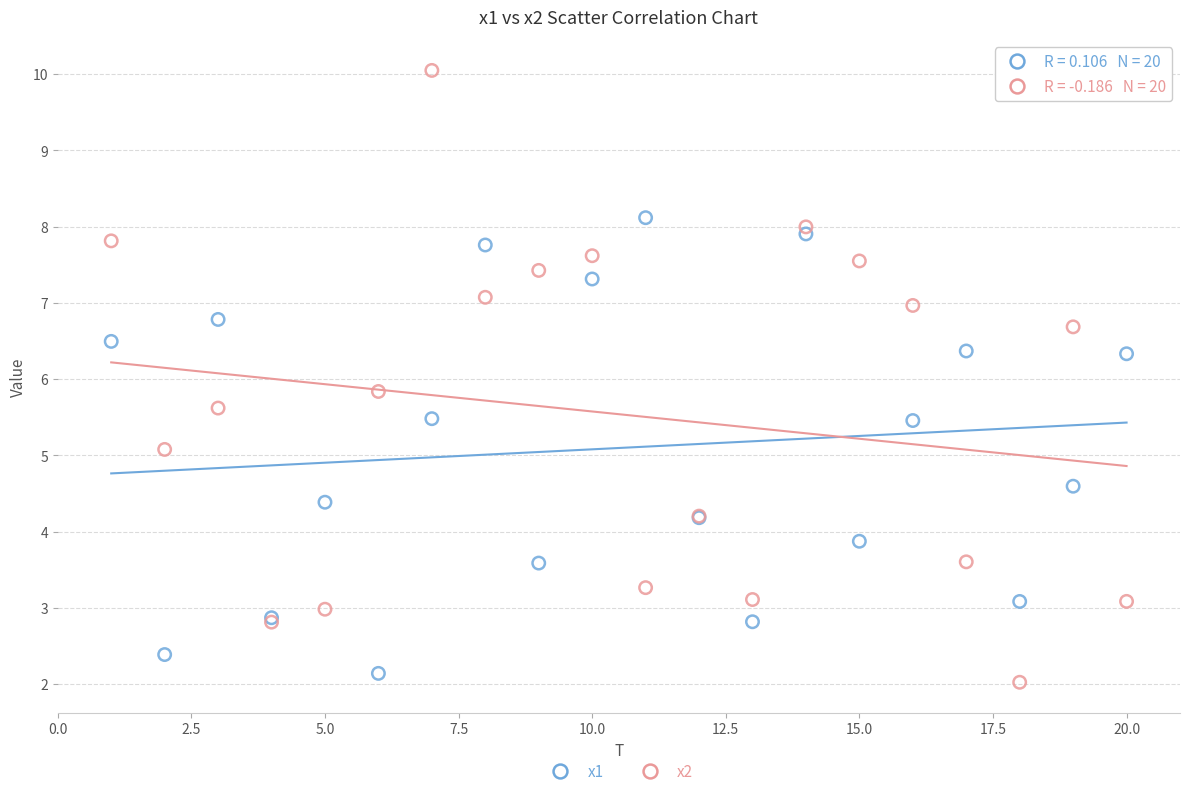

Which series reaches the maximum Y coordinate?

x2